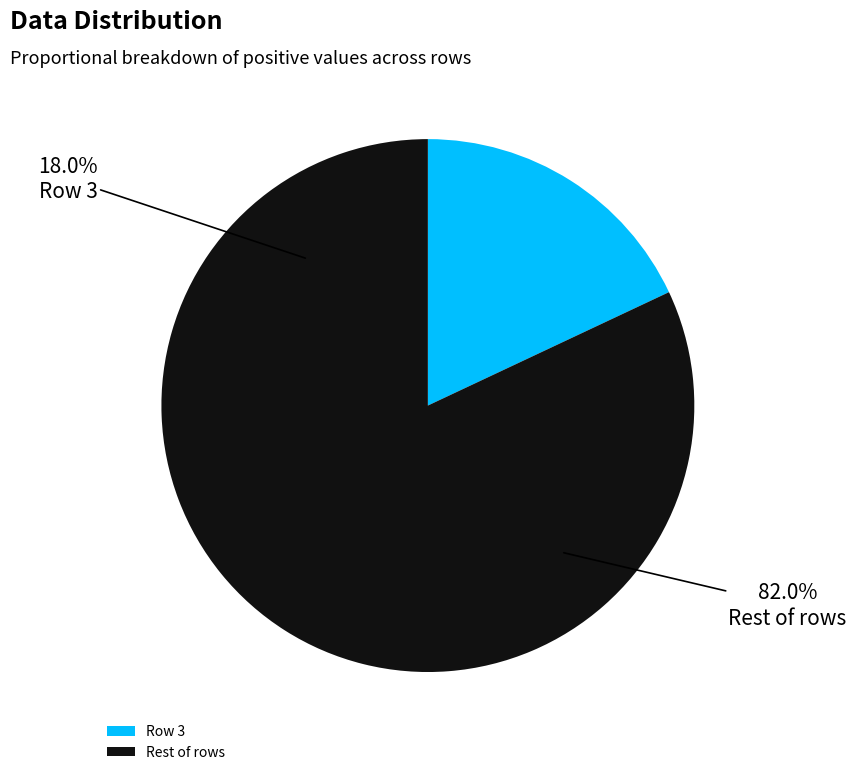

Is there a majority slice in this chart?

No